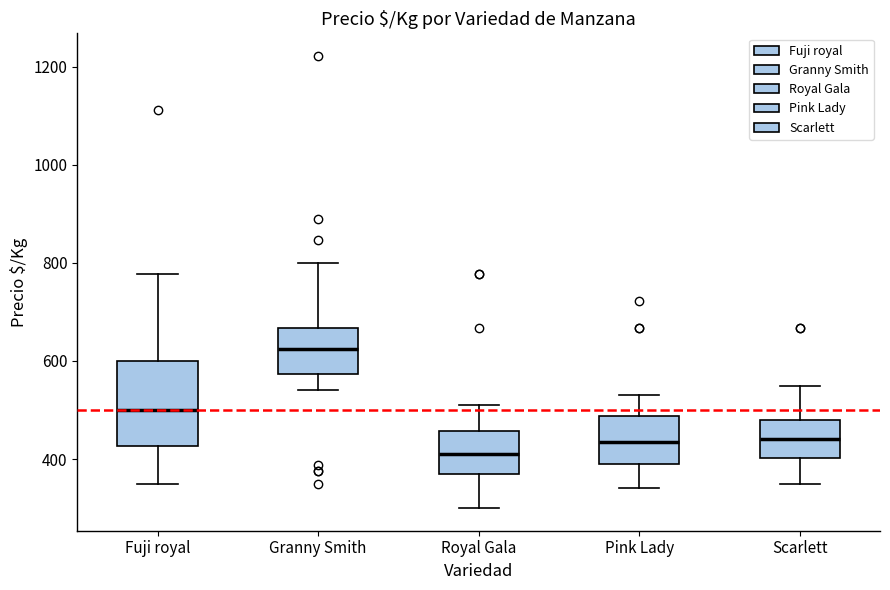

Comparing the boxes themselves (not the whiskers), which one is the tallest?

Fuji royal